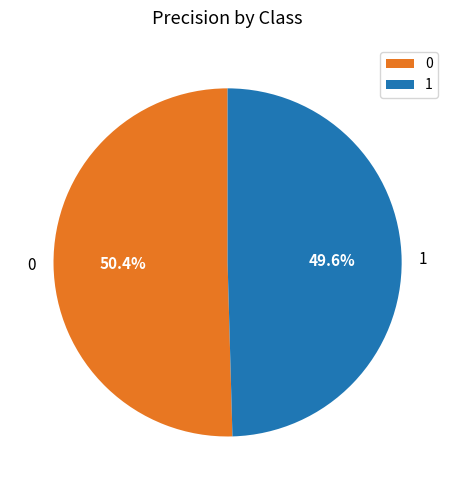

How many slices are in this pie chart?

2